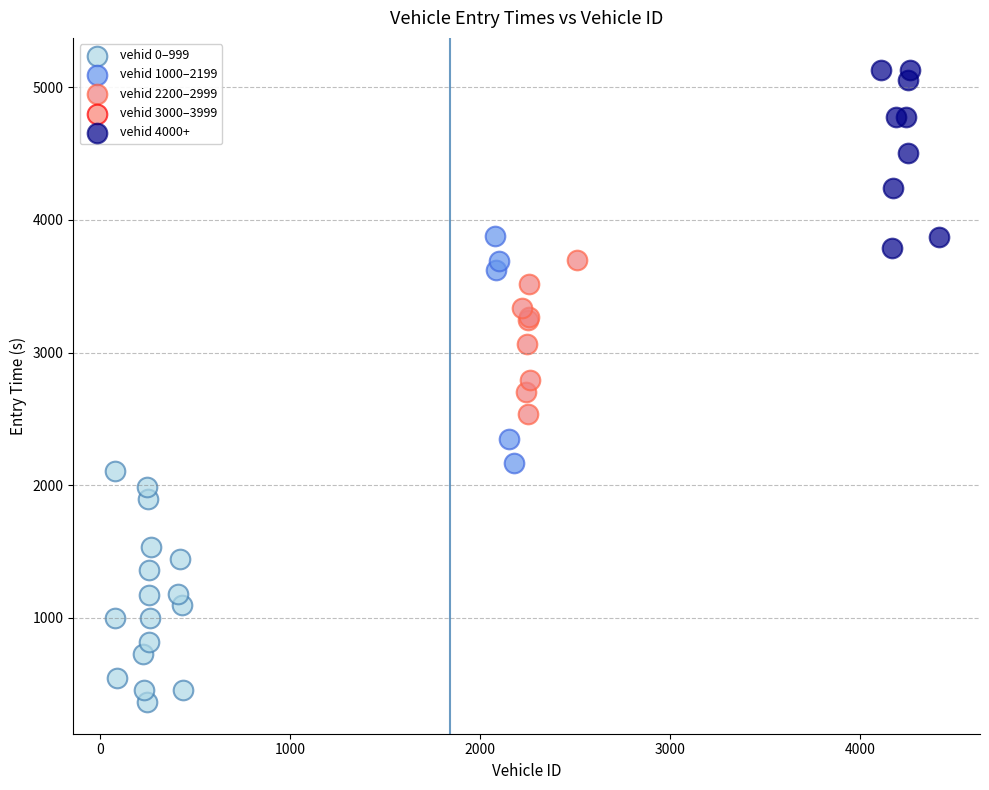

Which series reaches the minimum Y coordinate?

vehid 0–999